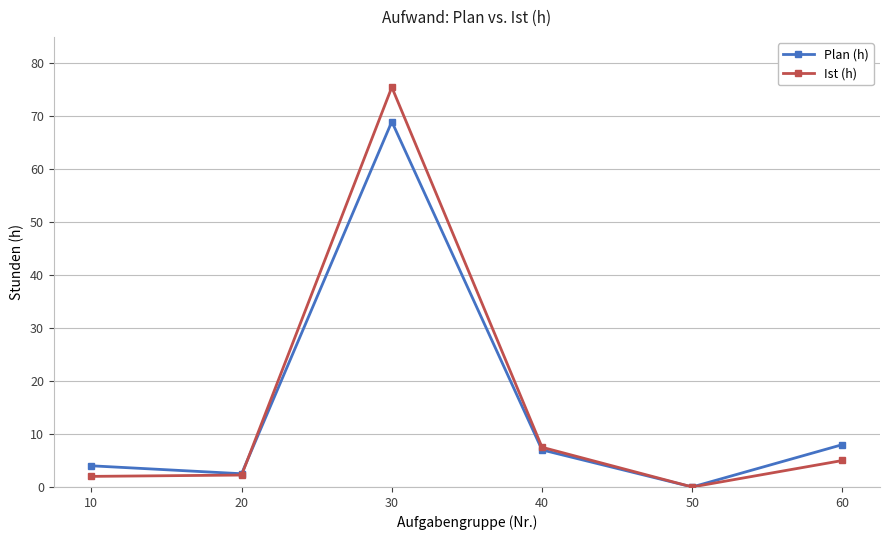

What is the difference between the Plan (h) values at 50 and 10?

4.0